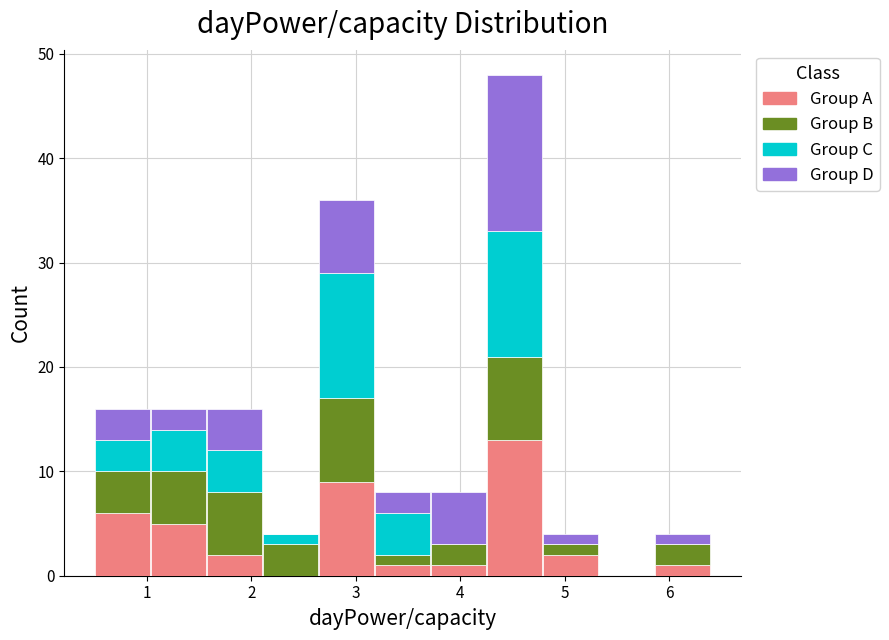

What is the total height of the stacked bar covering 4.3 to 4.8 on the x-axis? Neither the bar edges nor the heights are printed on the chart, so give them approximately, as read against the axes.

48